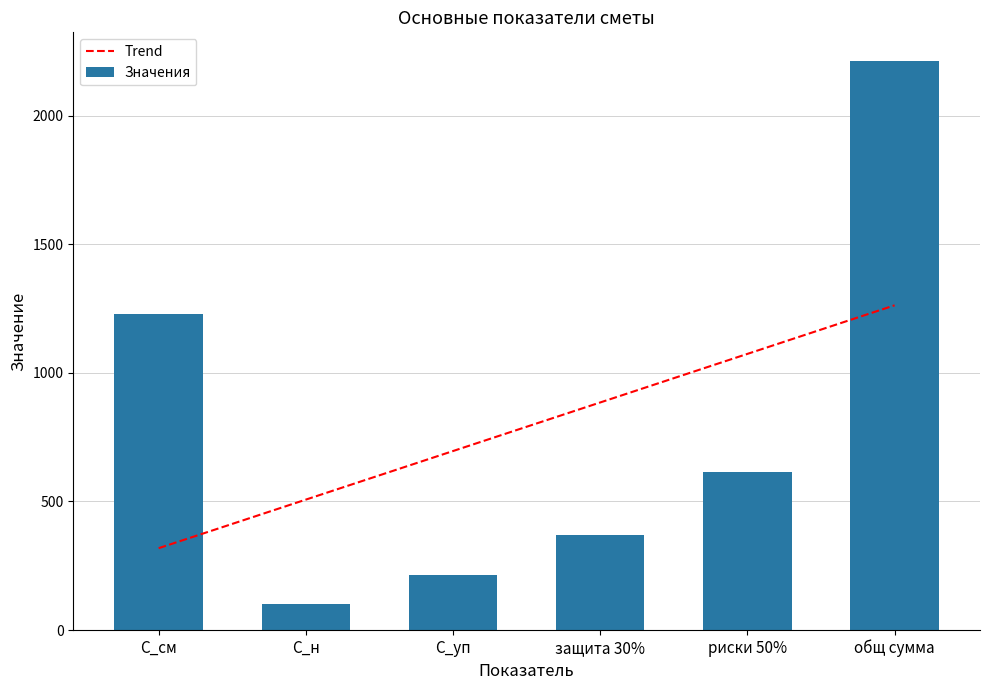

How many bars are there in total?

6